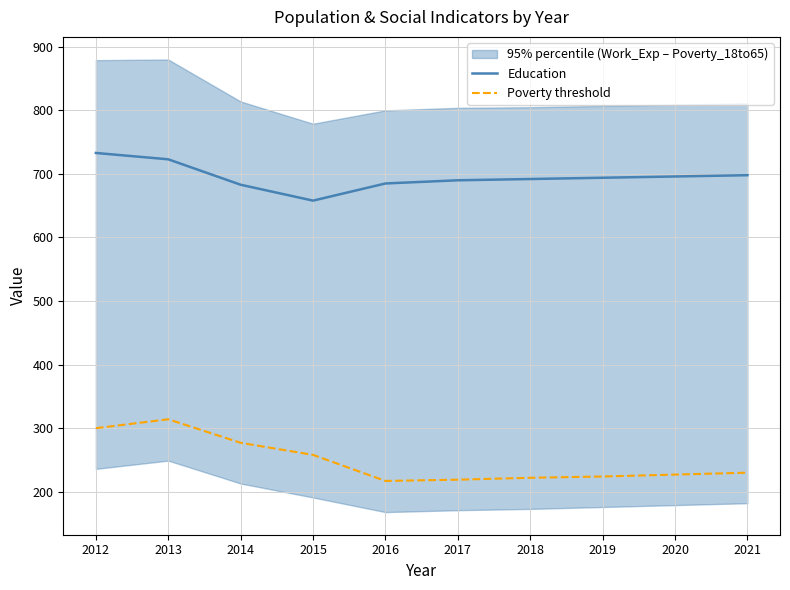

True or false: Education and Poverty threshold cross at least once.

False